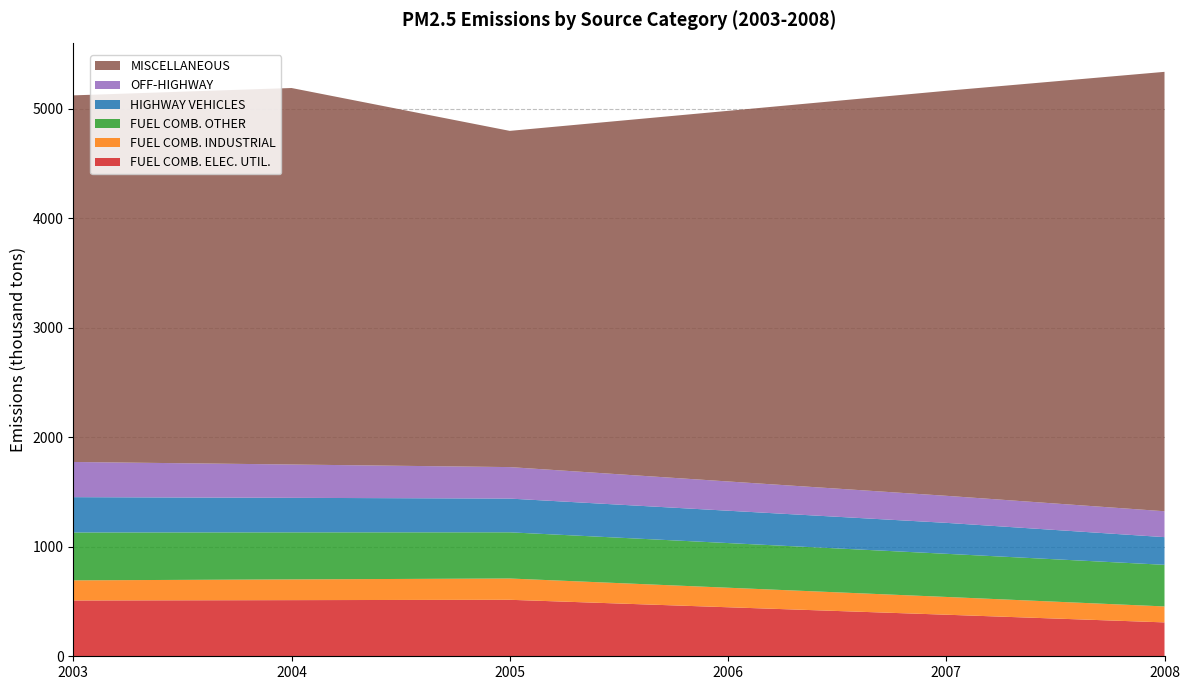

Reading left to right, list all the values displayed in this chart.

FUEL COMB. ELEC. UTIL.: 2003=509.4	2004=512.5	2005=515.7	2006=447.5	2007=379.4	2008=309.3
FUEL COMB. INDUSTRIAL: 2003=183.7	2004=189.2	2005=194.3	2006=178.2	2007=162.2	2008=145.7
FUEL COMB. OTHER: 2003=437.1	2004=429.4	2005=421.6	2006=407.7	2007=393.8	2008=379.9
HIGHWAY VEHICLES: 2003=322.3	2004=315.1	2005=307.9	2006=295.2	2007=282.5	2008=252.6
OFF-HIGHWAY: 2003=321.1	2004=304.2	2005=287.4	2006=267.1	2007=246.9	2008=236.4
MISCELLANEOUS: 2003=3346.4	2004=3436.7	2005=3069.0	2006=3383.0	2007=3696.9	2008=4010.9